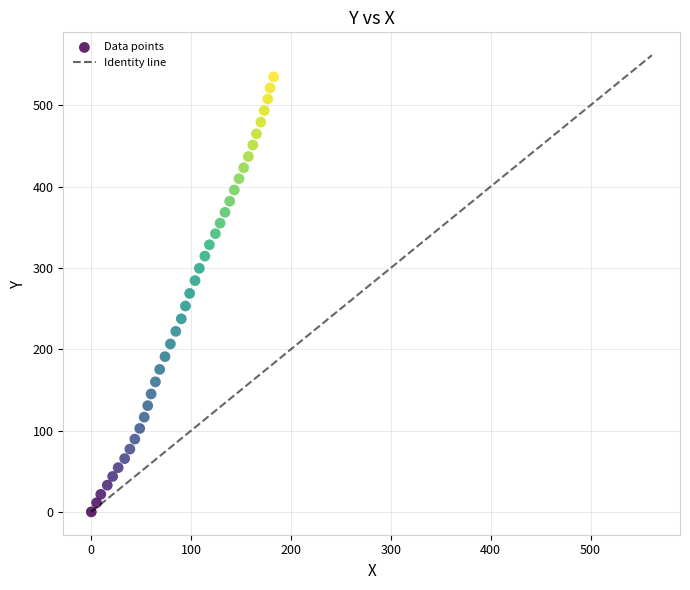

What is the range of X values (max minus min)?

182.6